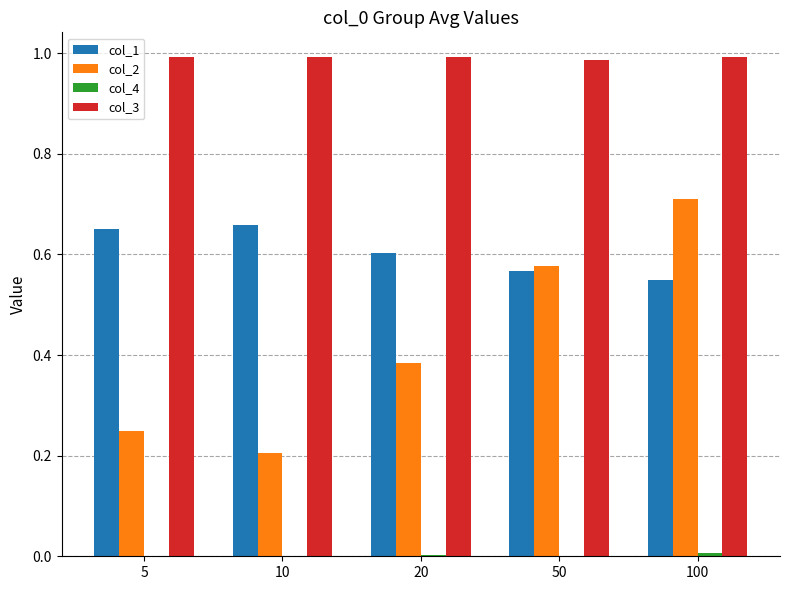

At which category is the sum across all series the highest?

100